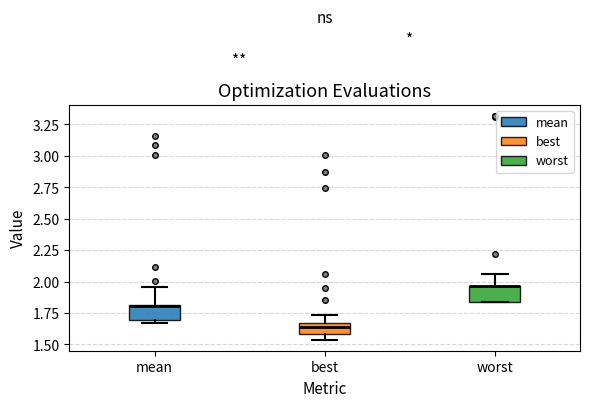

Reading left to right, transcribe this box plot: for each box, give where its median line is, the range the box spans, and where its two whiskers end, as read against the y-axis. The values are not printed on the chart, so give them approximately, as read against the axis.

mean: median 1.80, box 1.70 to 1.80, whiskers 1.65 to 1.95
best: median 1.65 (just below the box's upper edge), box 1.60 to 1.65, whiskers 1.55 to 1.75
worst: median 1.95 (drawn on the box's upper edge), box 1.85 to 1.95, whiskers 1.85 to 2.05